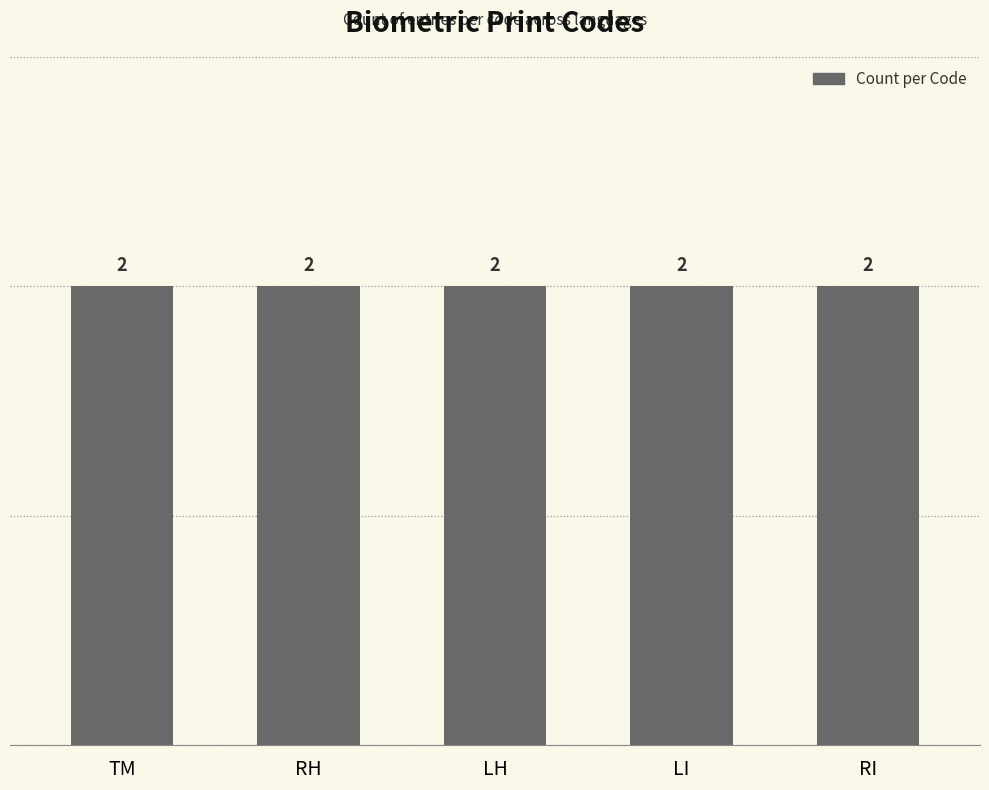

What is the label of the 5th bar from the right?

TM